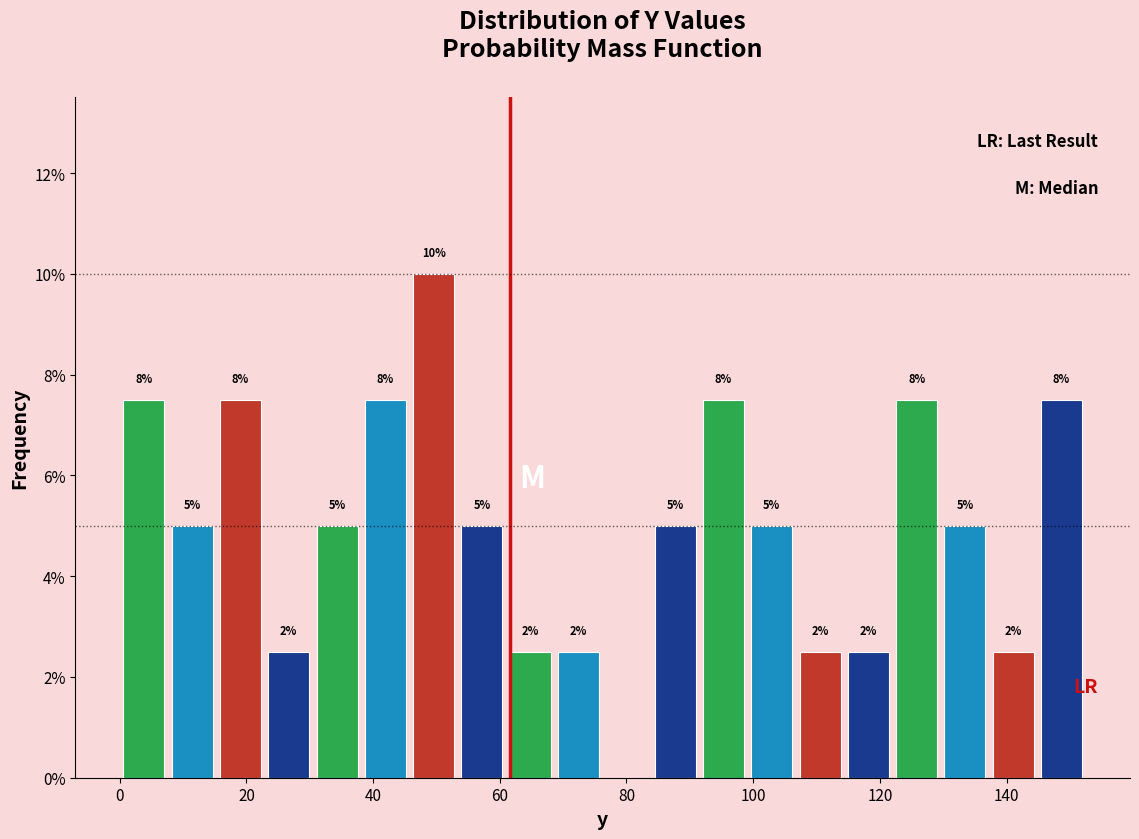

Around what value on the x-axis is the tallest bar? Give the approximate position of its centre, as read against the axis.

50